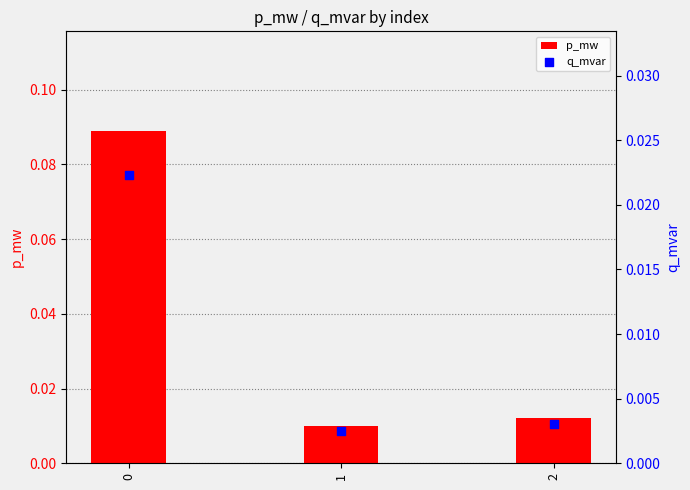

Which series has the largest Y range (max minus min)?

p_mw